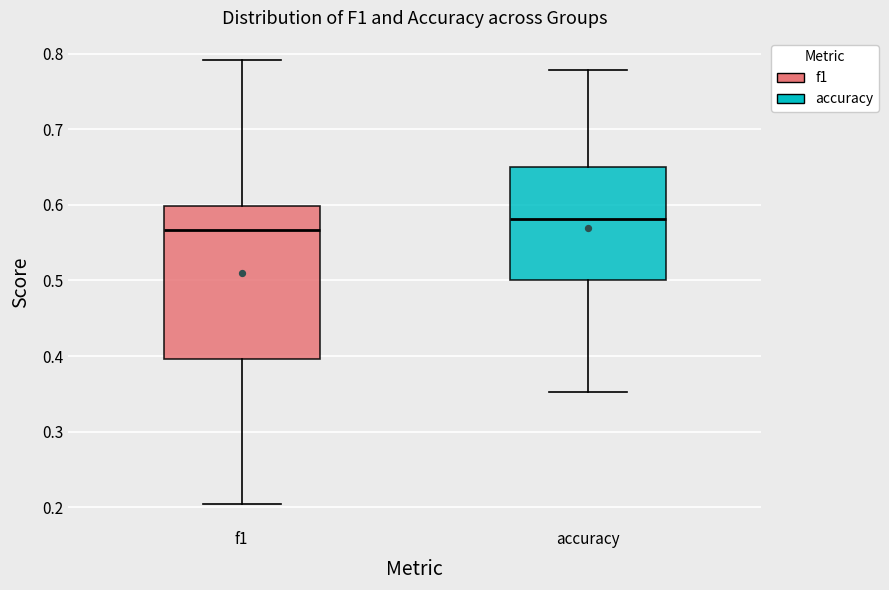

Which box is the tallest, from its lower edge to its upper edge?

f1